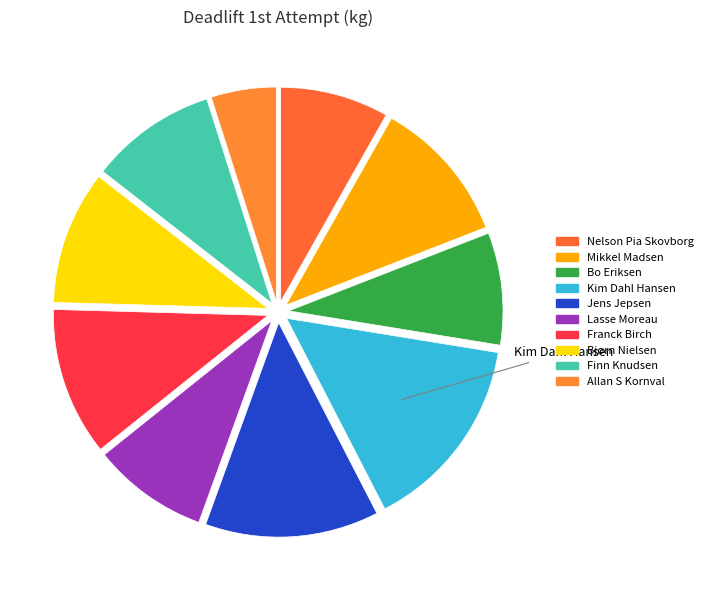

What is the largest slice in the pie chart?

Kim Dahl Hansen